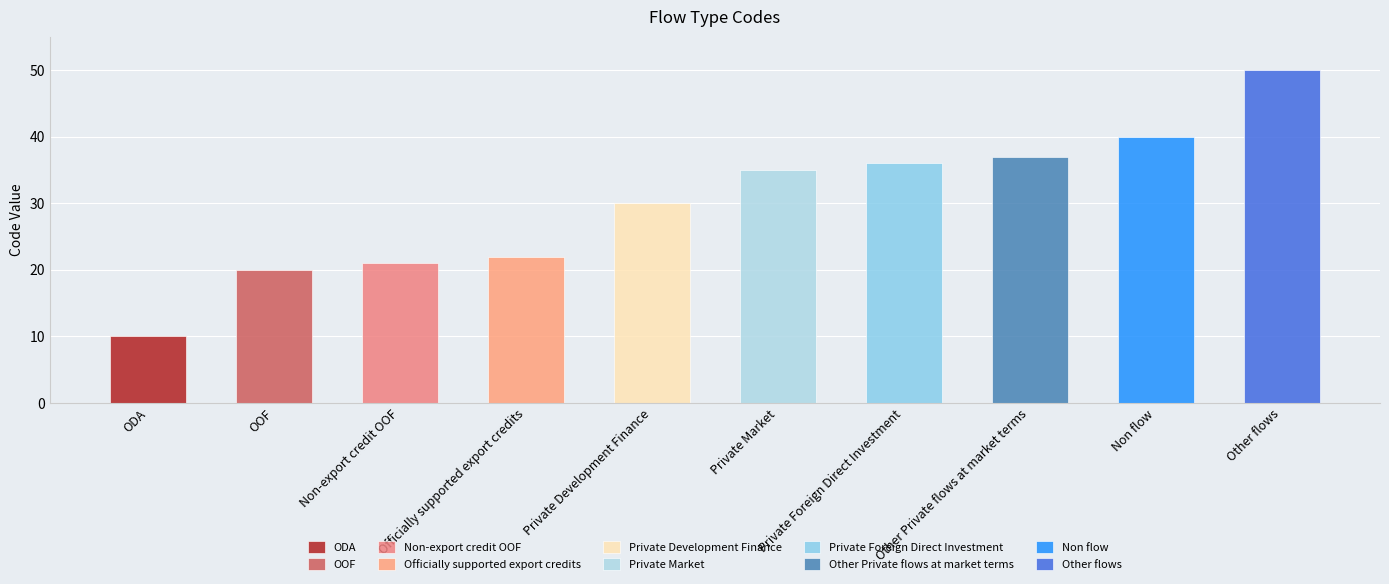

What is the greatest value displayed?

50